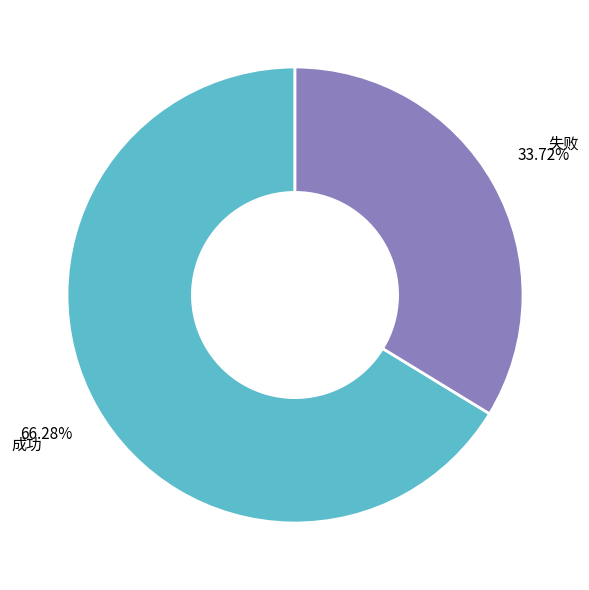

Combined, what portion of the pie is 失败 and 成功?

100.0%